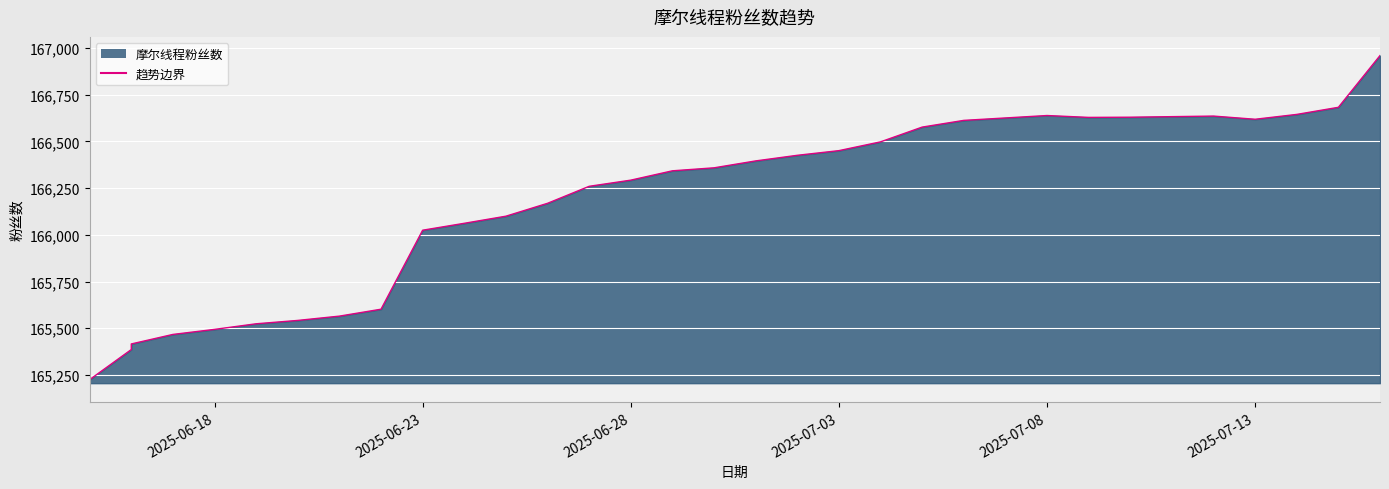

How many points are lower than both their immediate neighbors (excluding endpoints)?

2